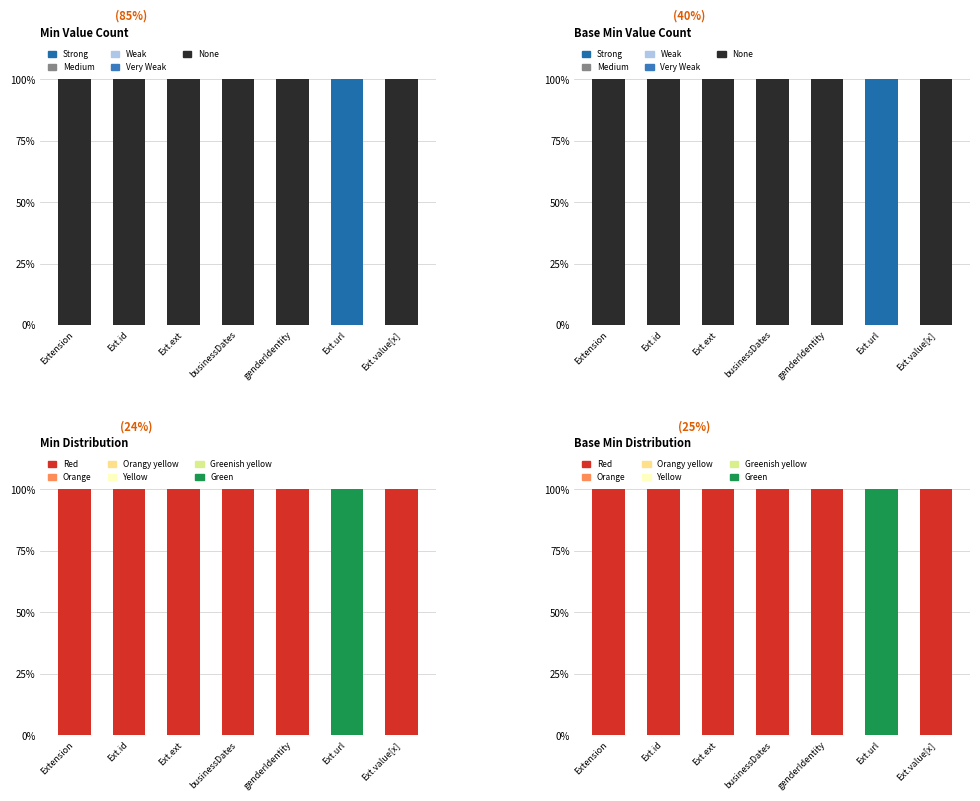

Reading left to right, what are all the values shown in this chart?

None: Extension=1	Ext.id=1	Ext.ext=1	businessDates=1	genderIdentity=1	Ext.url=0	Ext.value[x]=1
Strong: Extension=0	Ext.id=0	Ext.ext=0	businessDates=0	genderIdentity=0	Ext.url=1	Ext.value[x]=0
Red: Extension=1	Ext.id=1	Ext.ext=1	businessDates=1	genderIdentity=1	Ext.url=0	Ext.value[x]=1
Green: Extension=0	Ext.id=0	Ext.ext=0	businessDates=0	genderIdentity=0	Ext.url=1	Ext.value[x]=0